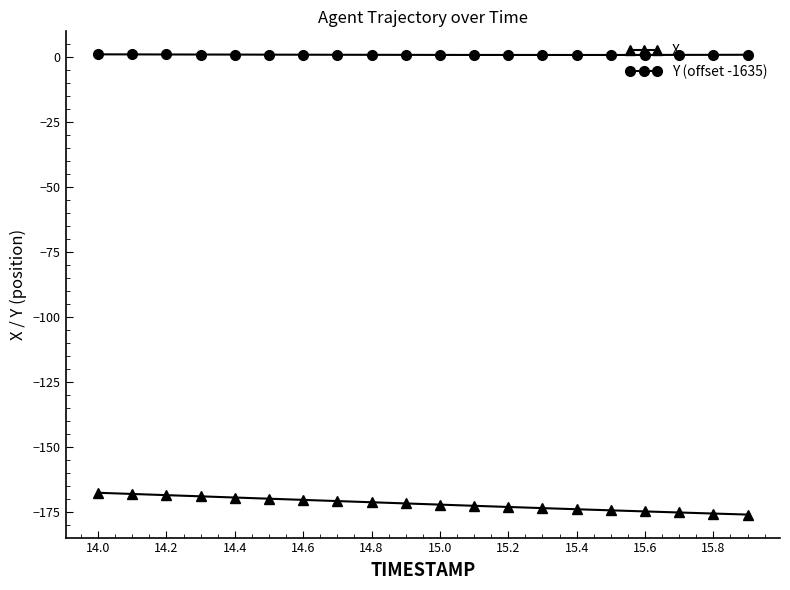

True or false: X and Y (offset -1635) cross at least once.

False